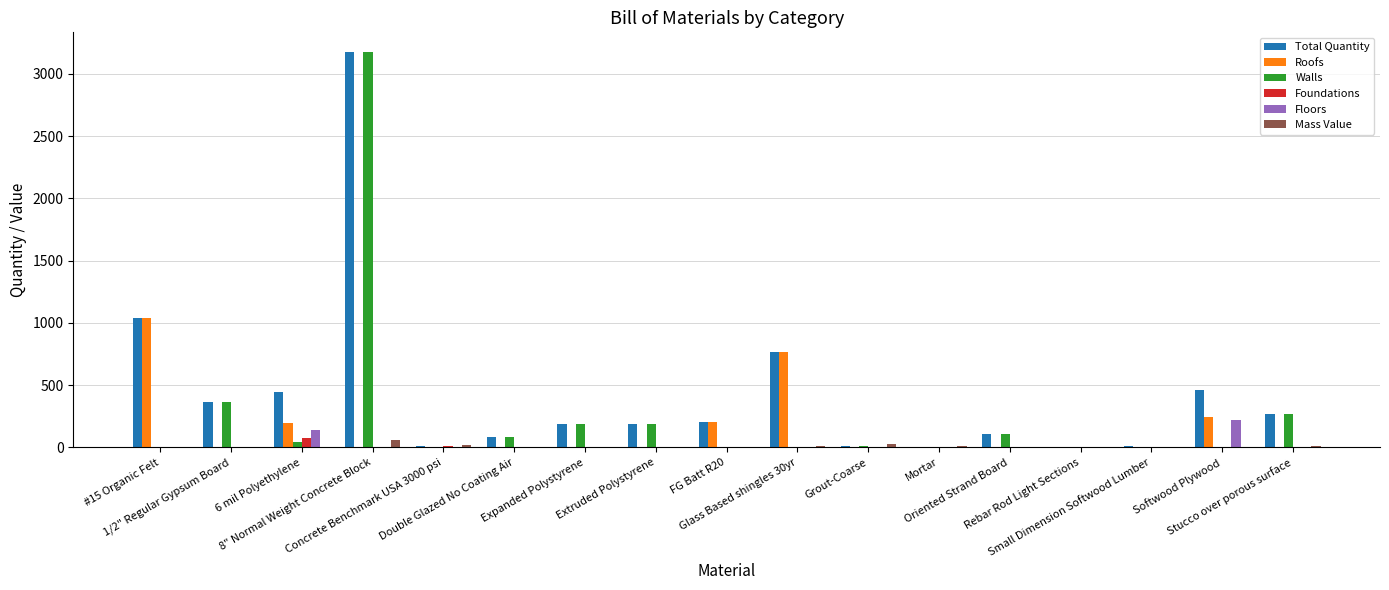

What is the sum of all Foundations values?

80.2